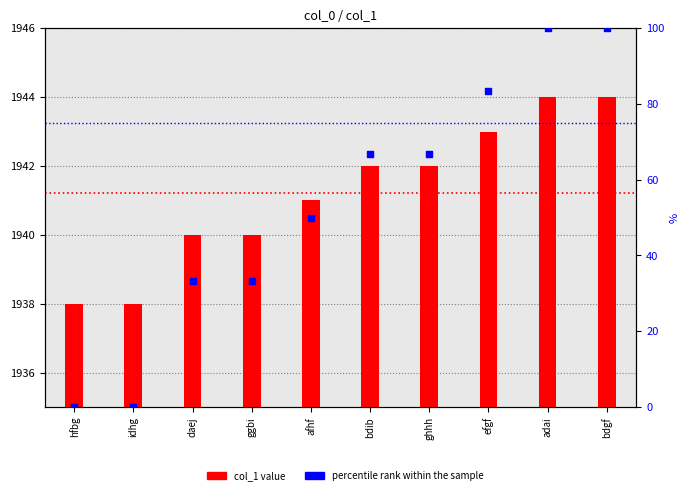

Which series has the widest spread of Y values?

percentile rank within the sample